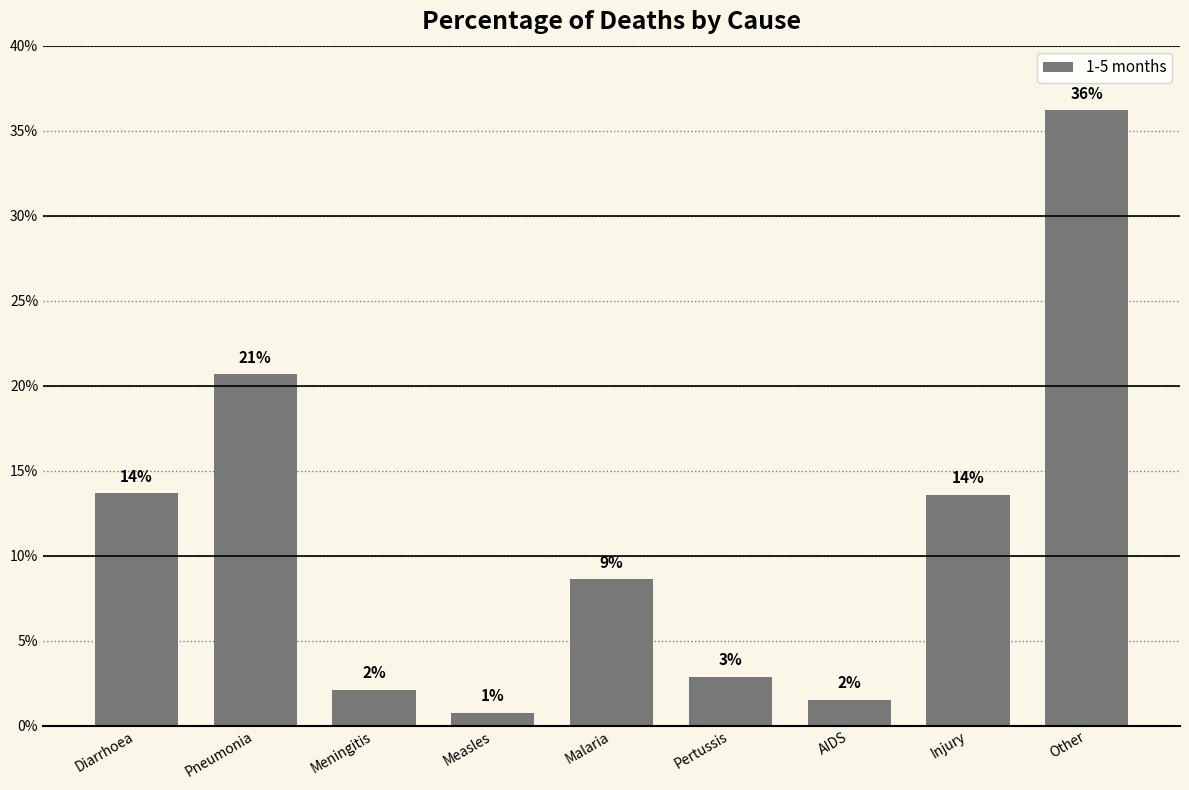

Does the chart contain any negative values?

No